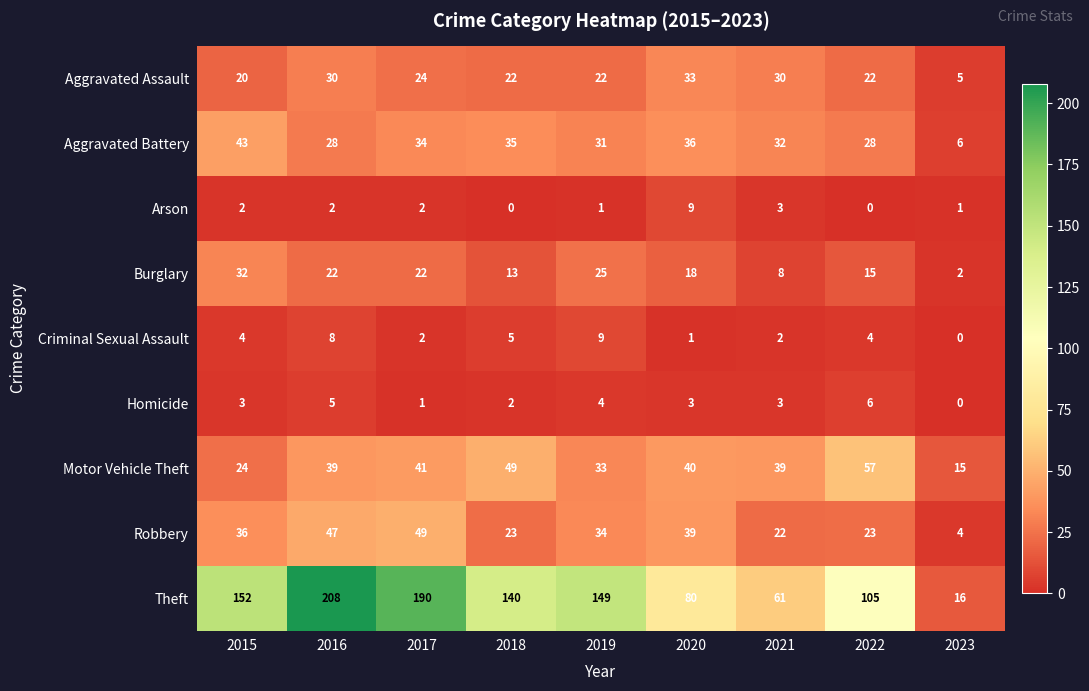

What is the sum of all Theft values?

1101